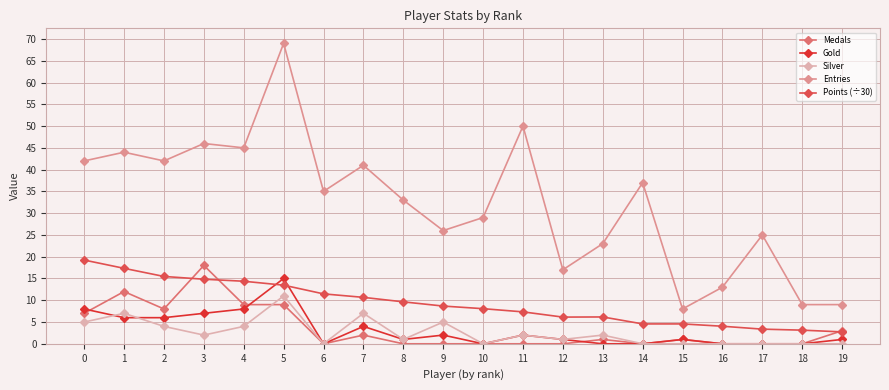

Is the value of Silver at 4 greater than the value of Points (÷30) at 9?

No